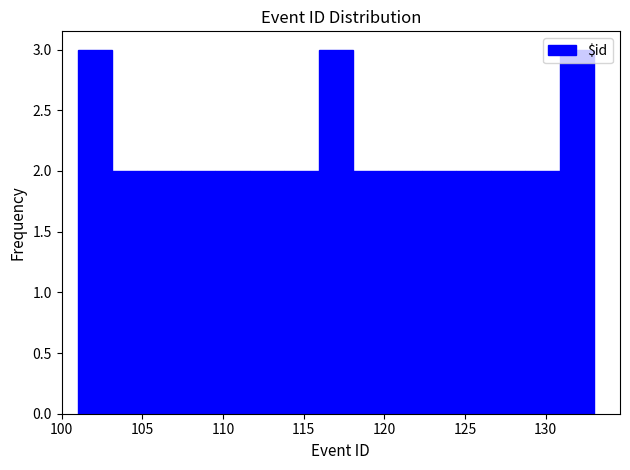

Reading left to right, list every bar in this chart as the range it spans on the x-axis followed by its height. Neither the bar edges nor the heights are printed on the chart, so give them approximately, as read against the axes.

101.0 to 103.0: 3
103.0 to 105.5: 2
105.5 to 107.5: 2
107.5 to 109.5: 2
109.5 to 111.5: 2
111.5 to 114.0: 2
114.0 to 116.0: 2
116.0 to 118.0: 3
118.0 to 120.0: 2
120.0 to 122.5: 2
122.5 to 124.5: 2
124.5 to 126.5: 2
126.5 to 128.5: 2
128.5 to 131.0: 2
131.0 to 133.0: 3